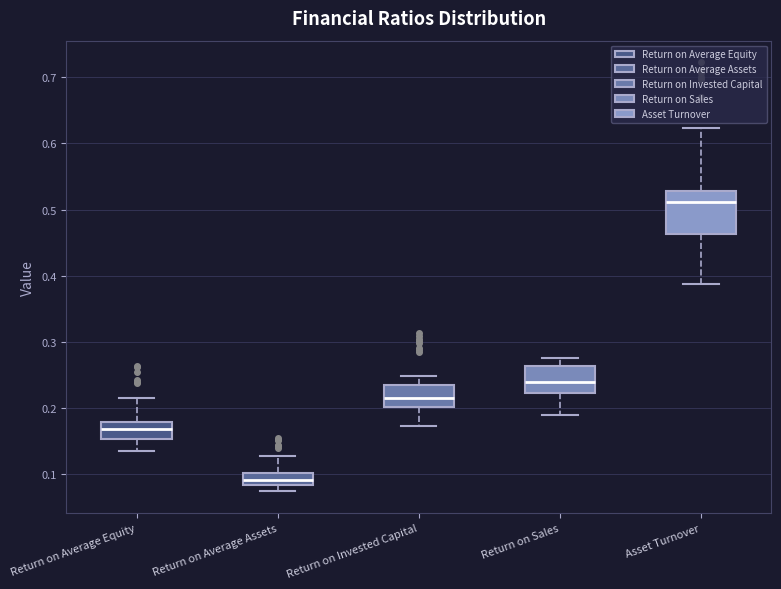

Where does the upper whisker of the box for Return on Sales end on the y-axis? The values are not printed on the chart, so give them approximately, as read against the axis.

0.28